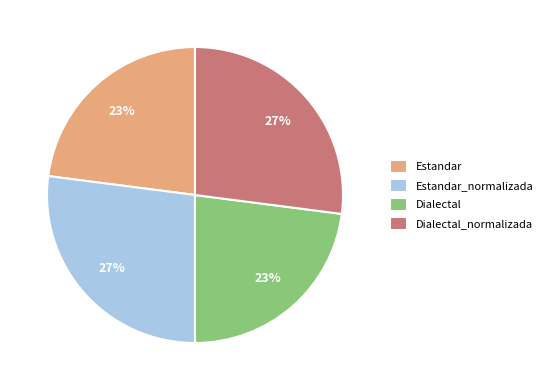

To the nearest percent, what is the difference between the largest and smallest slice percentages?

4%